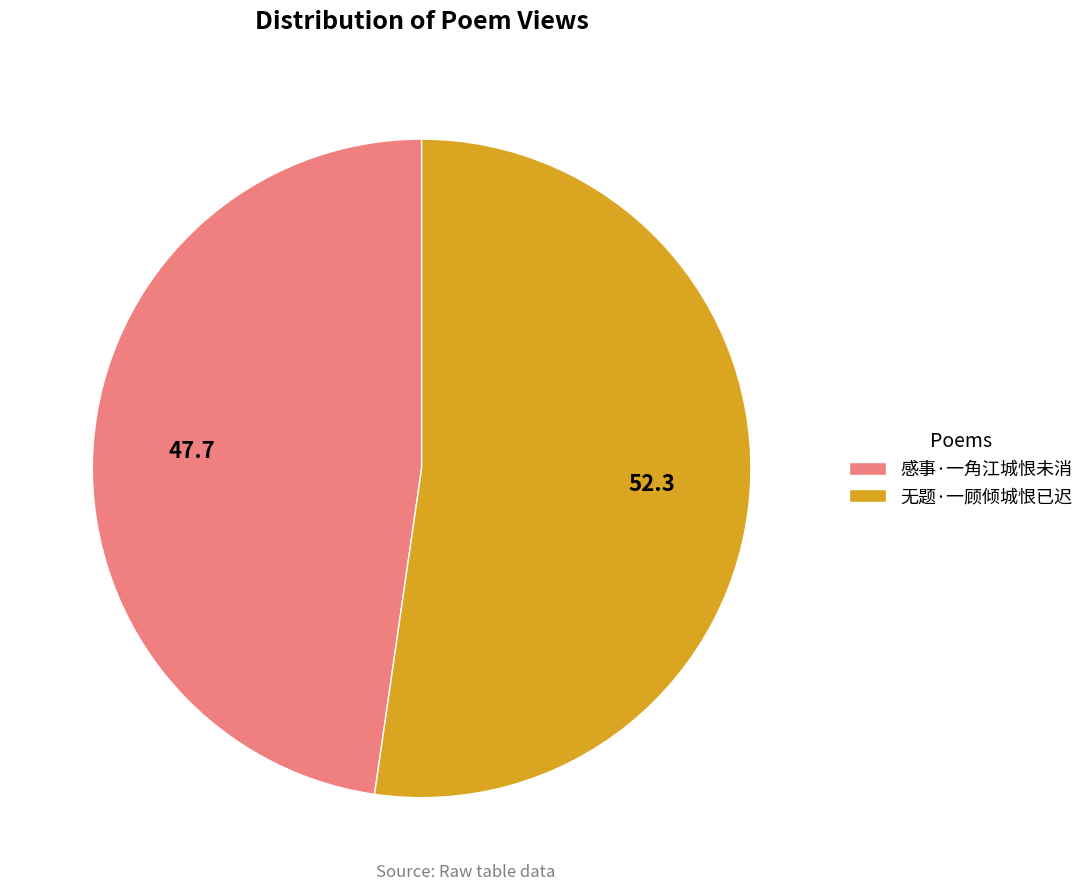

Does any single category account for the majority?

Yes